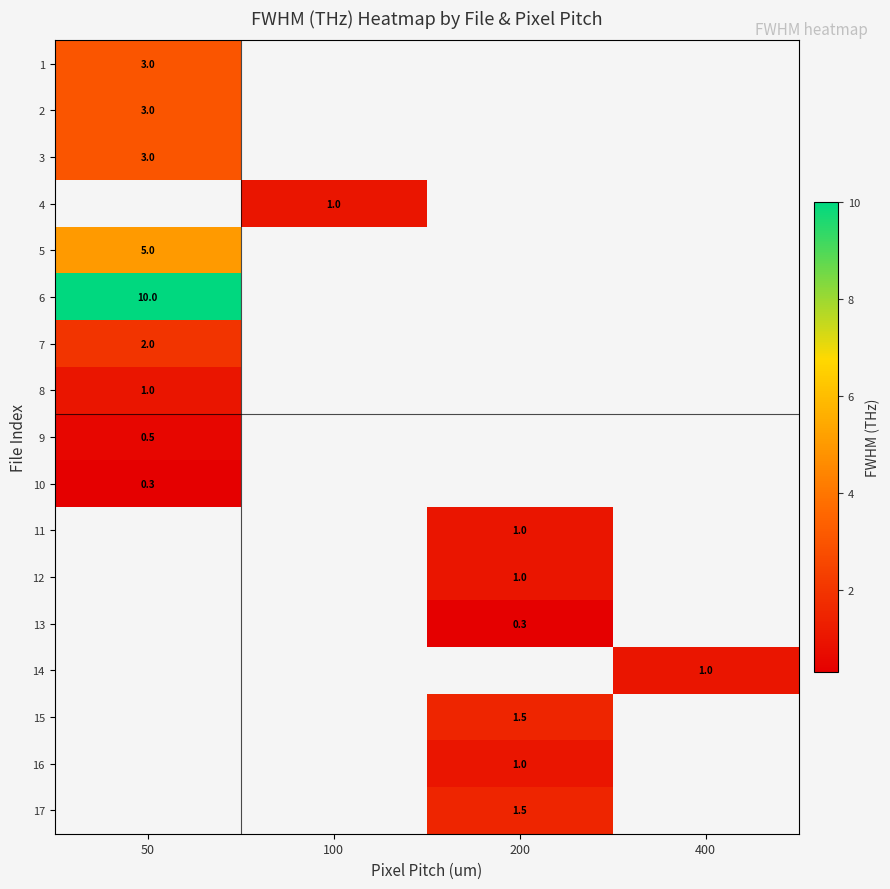

Is it true that 6 equals 15.0 at 50?

False